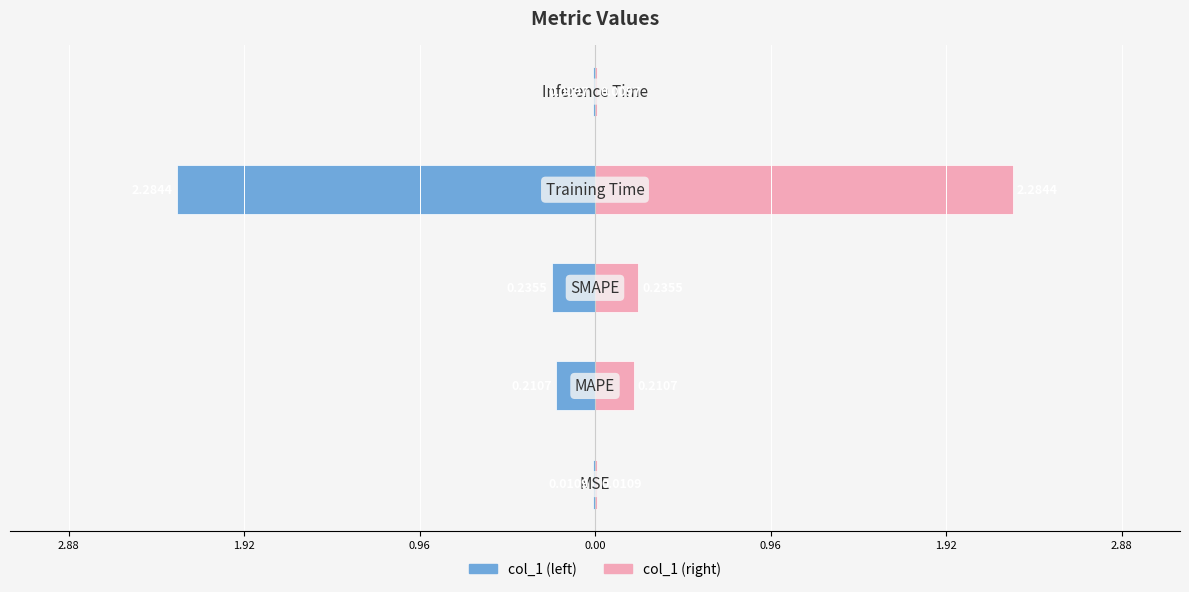

What is the greatest value displayed?

2.3